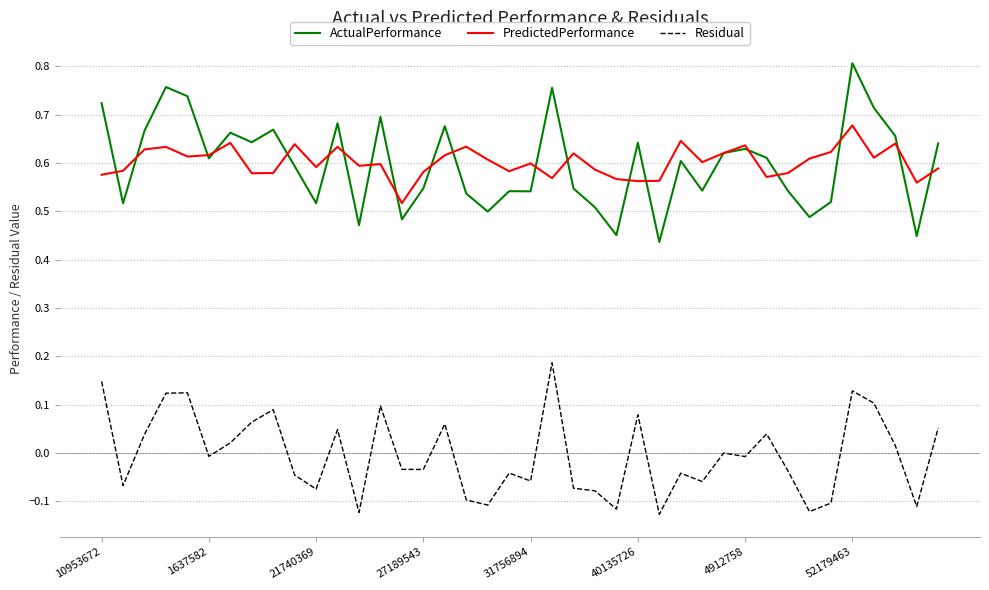

True or false: Residual and PredictedPerformance cross at least once.

False